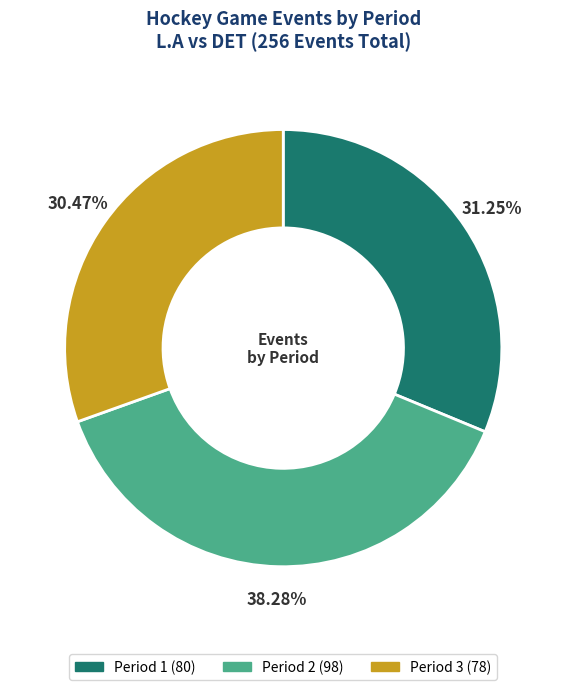

Does any single category account for the majority?

No